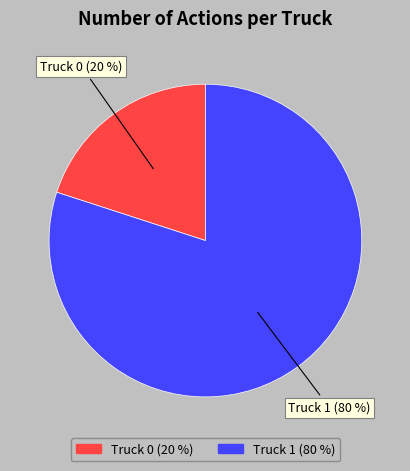

Combined, do Truck 1 and Truck 0 account for over 50%?

Yes